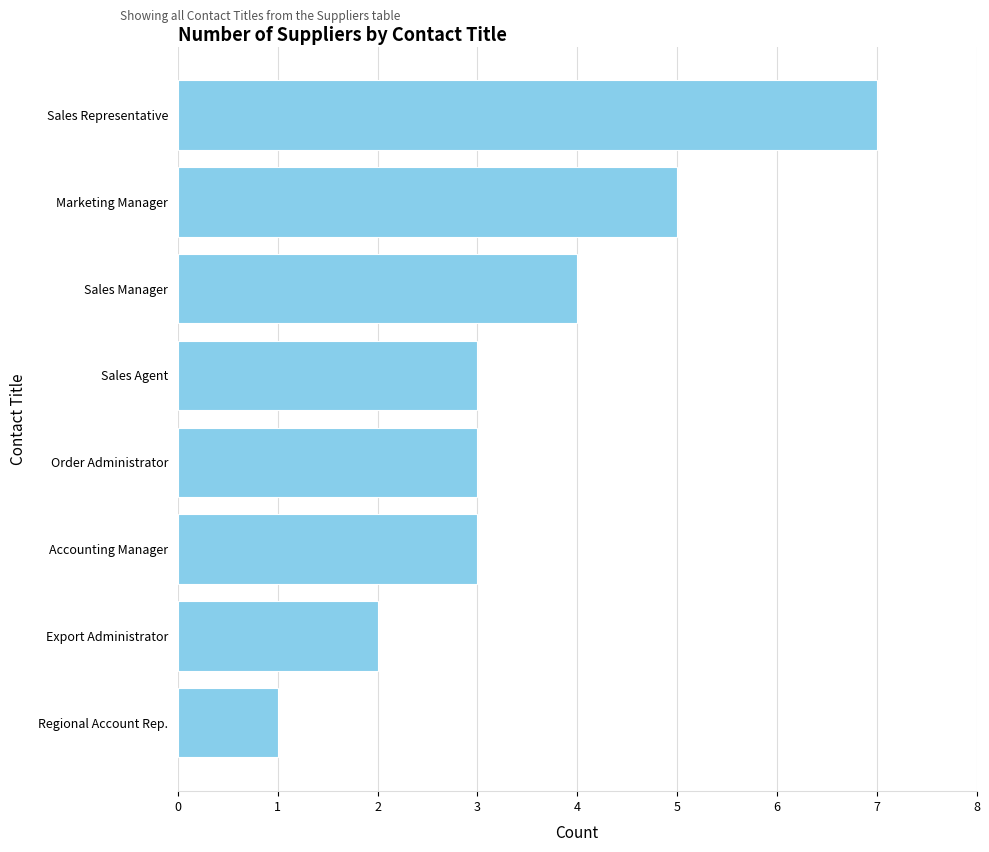

How many categories are shown in the chart?

8